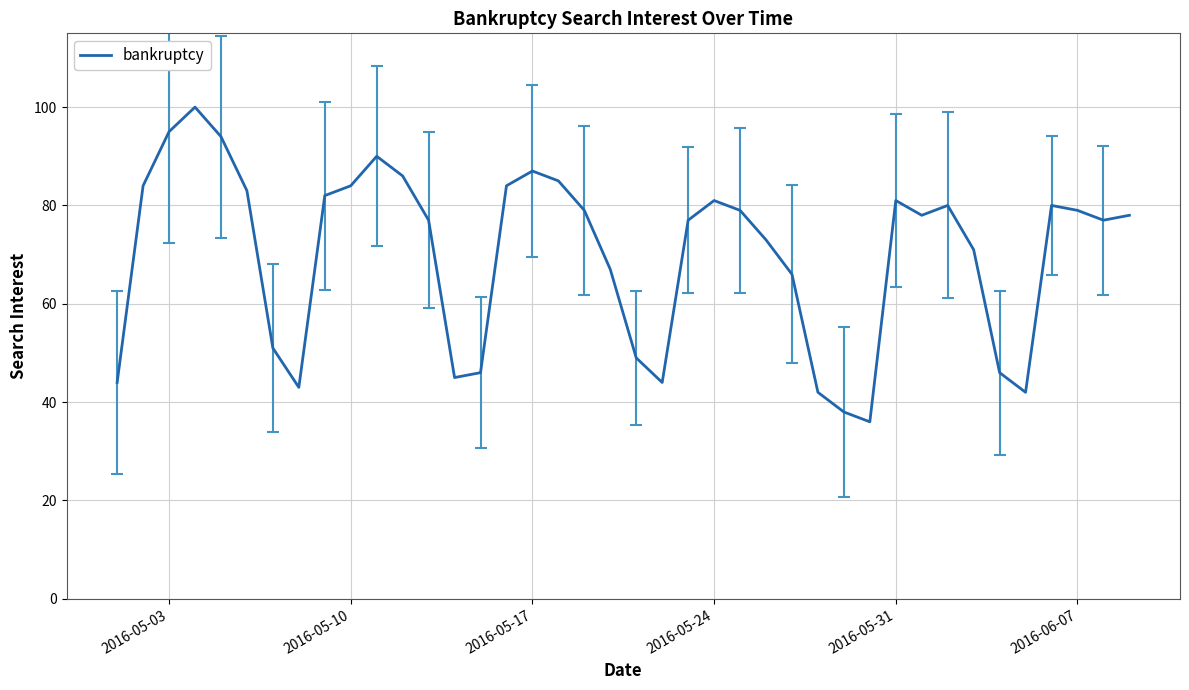

What is the minimum value shown in the chart?

36